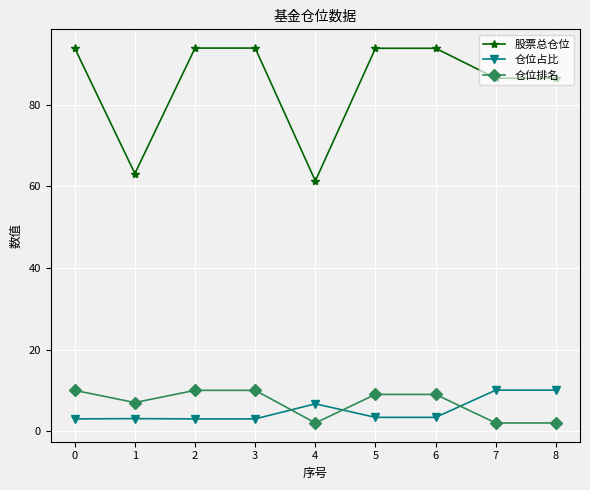

At 8, list the series in order from largest to smallest.

股票总仓位, 仓位占比, 仓位排名